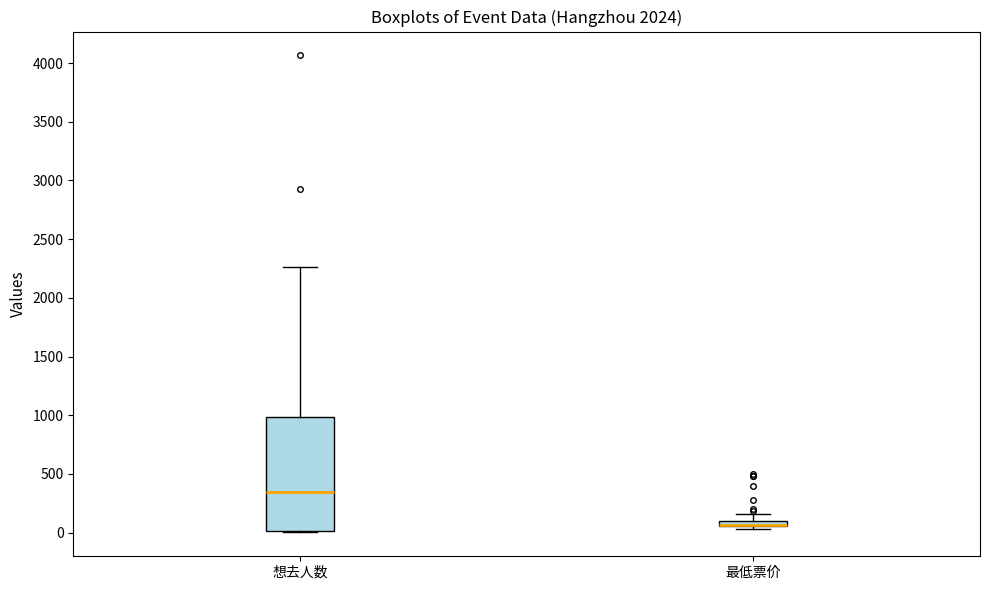

Where is the lower edge of the box for 想去人数 on the y-axis? The values are not printed on the chart, so give them approximately, as read against the axis.

0